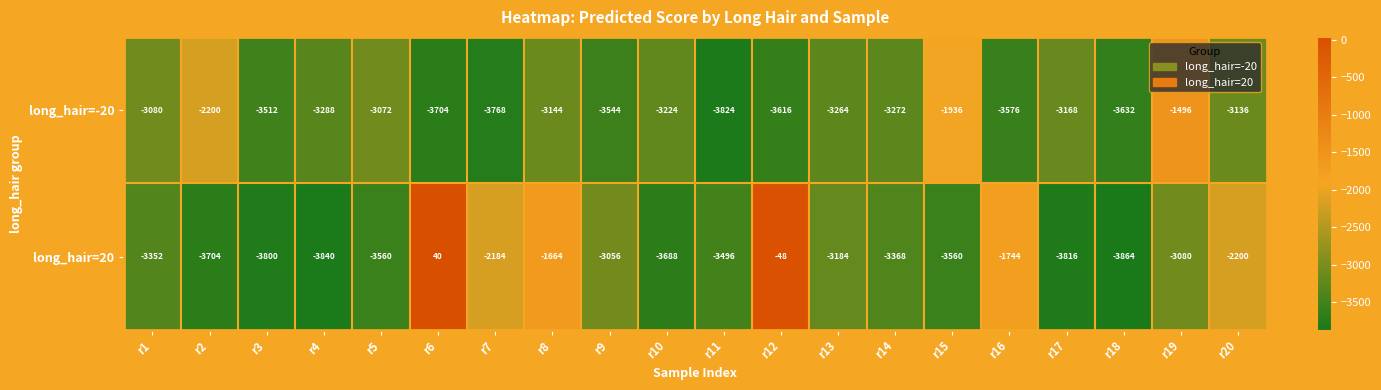

What is the approximate value of long_hair=-20 at r12?

-3616